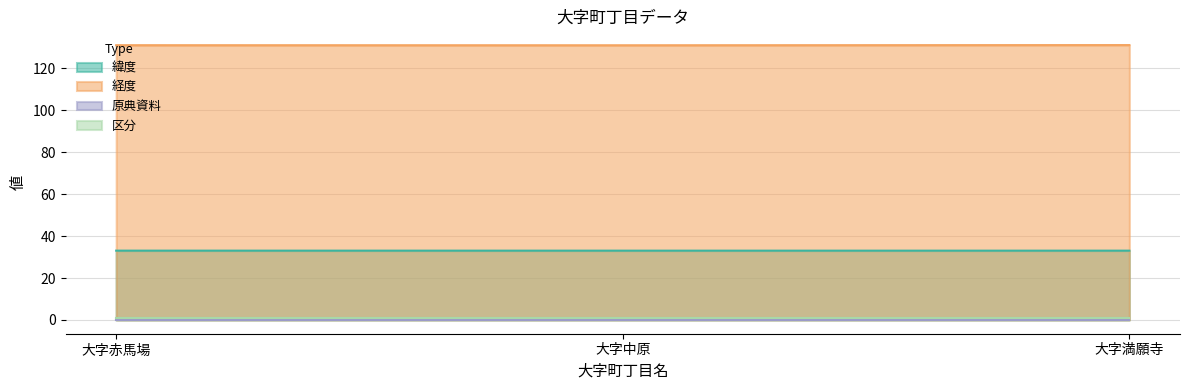

Which series changed the most between 大字赤馬場 and 大字中原?

経度